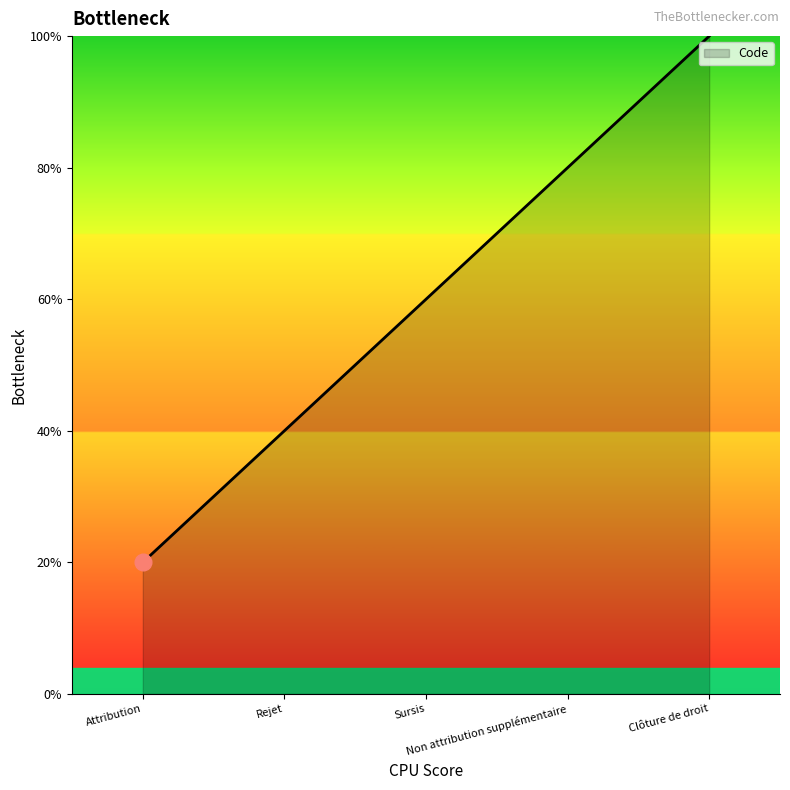

Where is the data nearest to the value 3?

Sursis